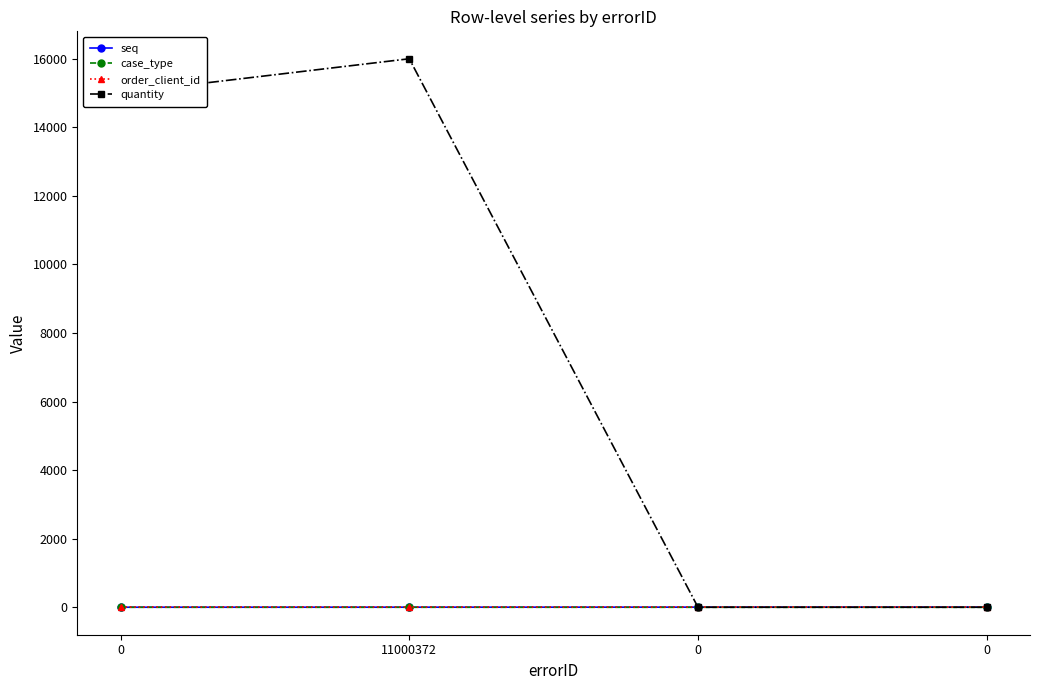

Is this an area chart (filled region under the line)?

No